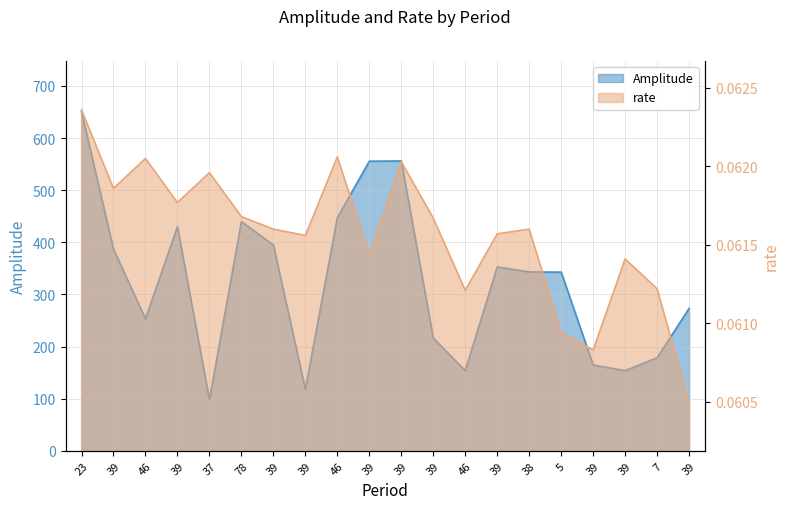

What is the label of the 17th point from the left?

39